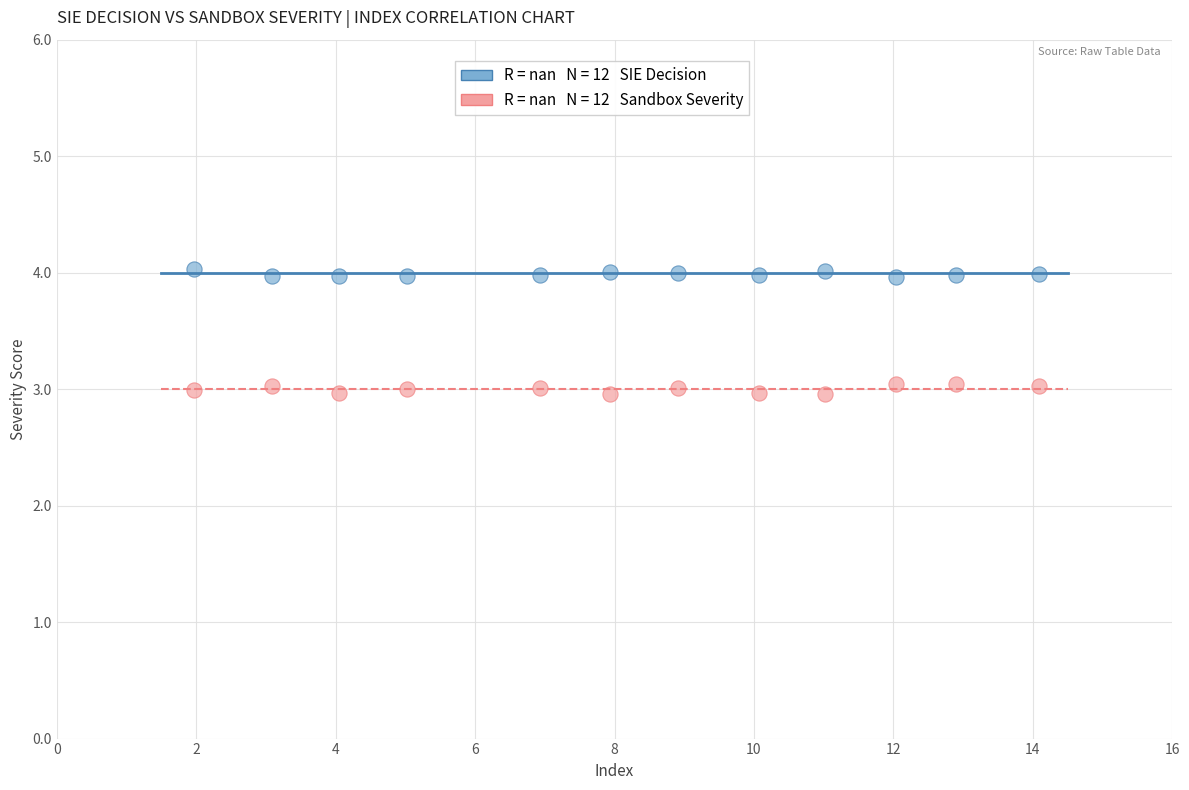

Across all data points, what is the range of X values (max minus min)?

12.1